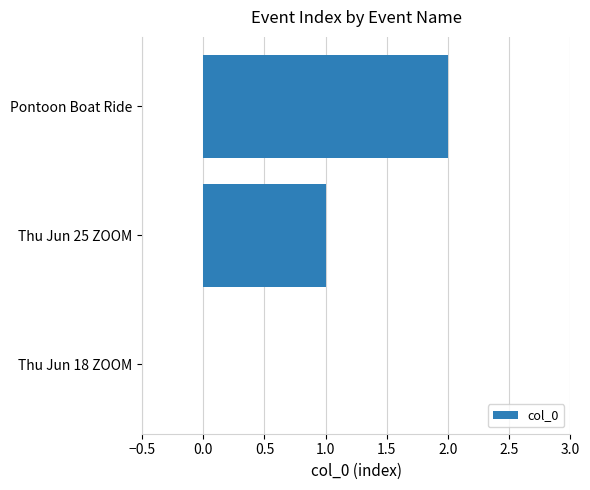

Which label corresponds to the largest value in the chart?

Pontoon Boat Ride